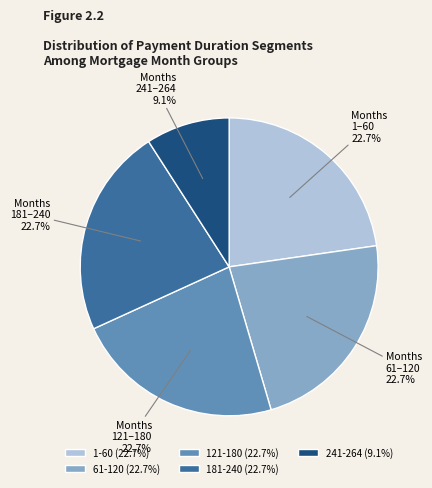

Is it true that 181-240 is 32% of the pie?

False